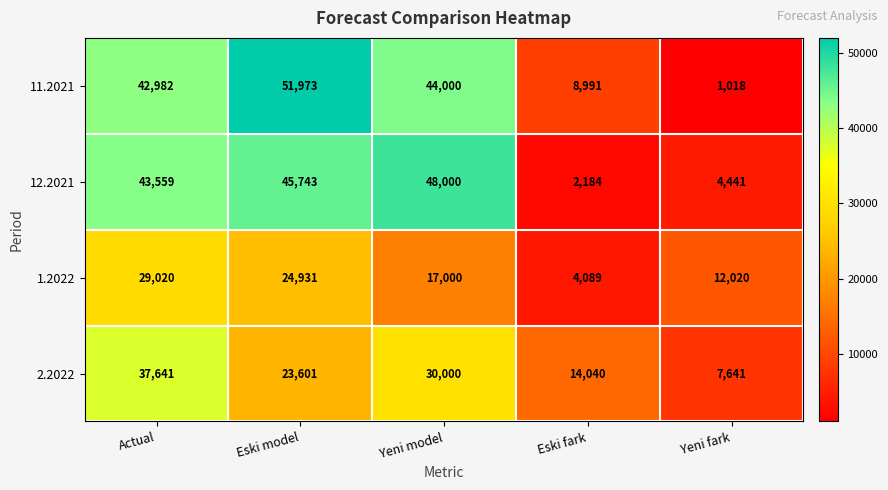

Which series has the widest spread of values?

11.2021